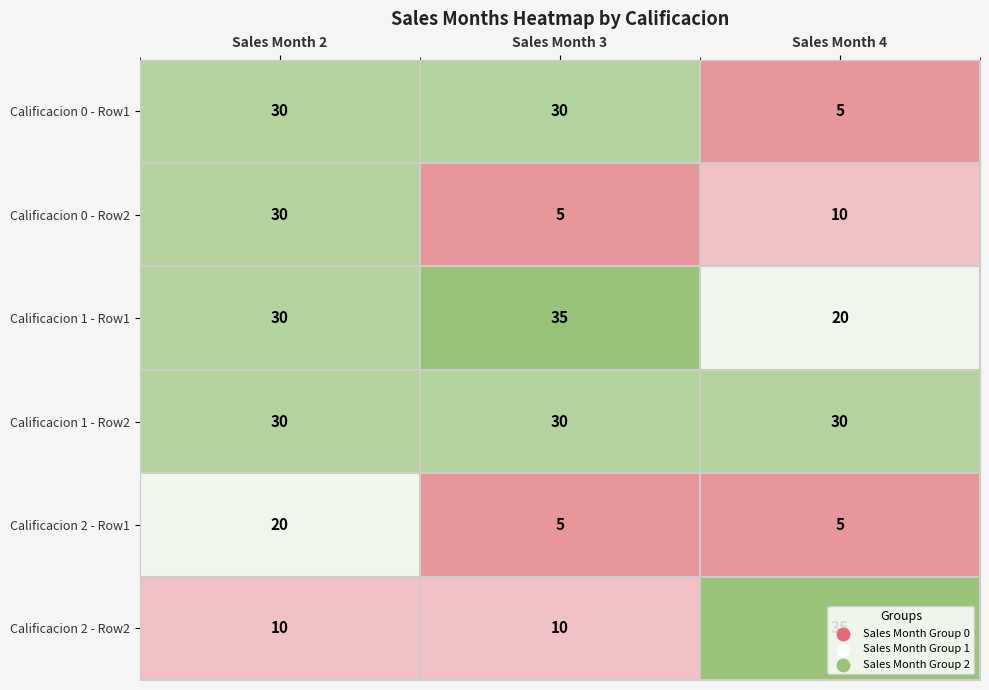

What is the greatest value displayed?

35